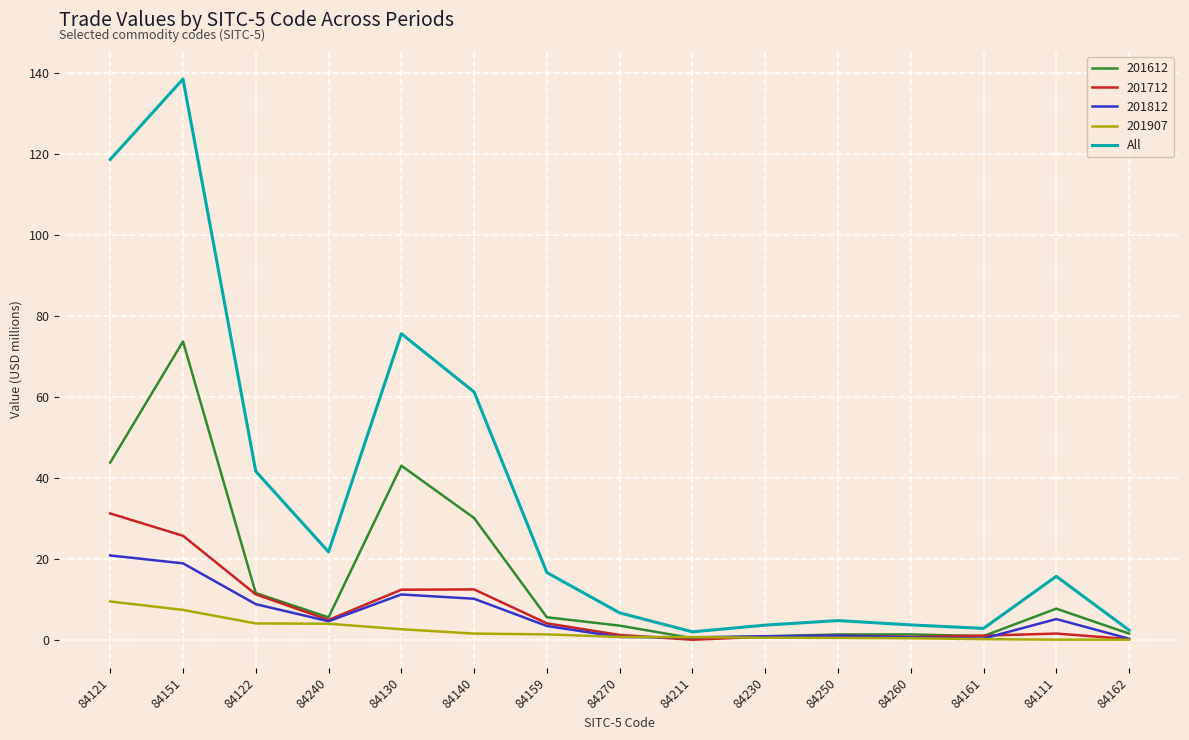

What is the approximate value of 201712 at 84151?

25.7